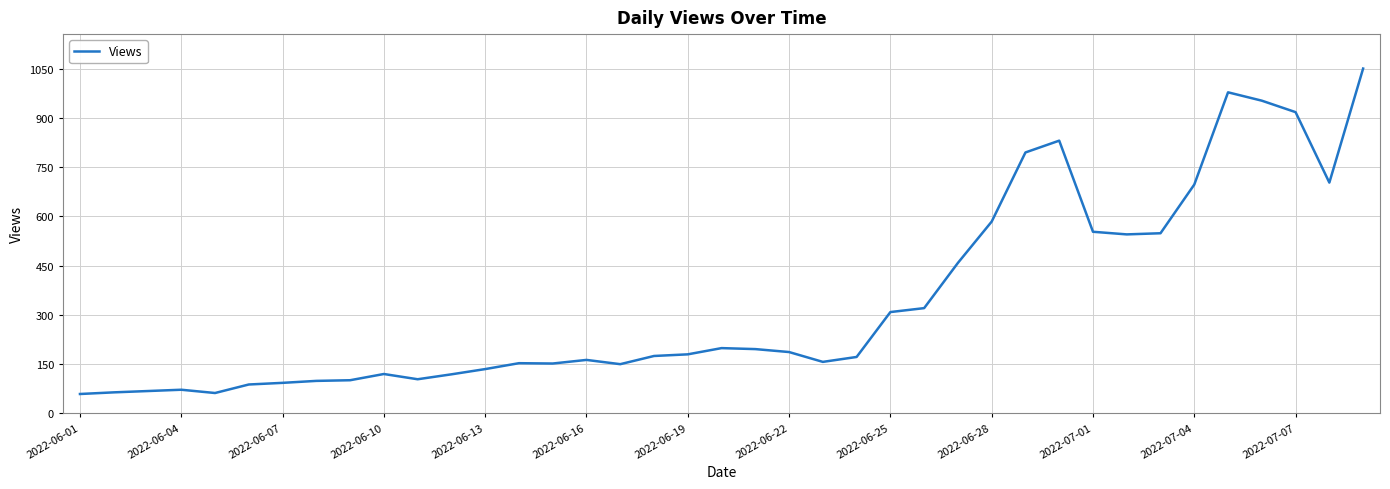

What is the difference between the maximum and minimum values?

993.0